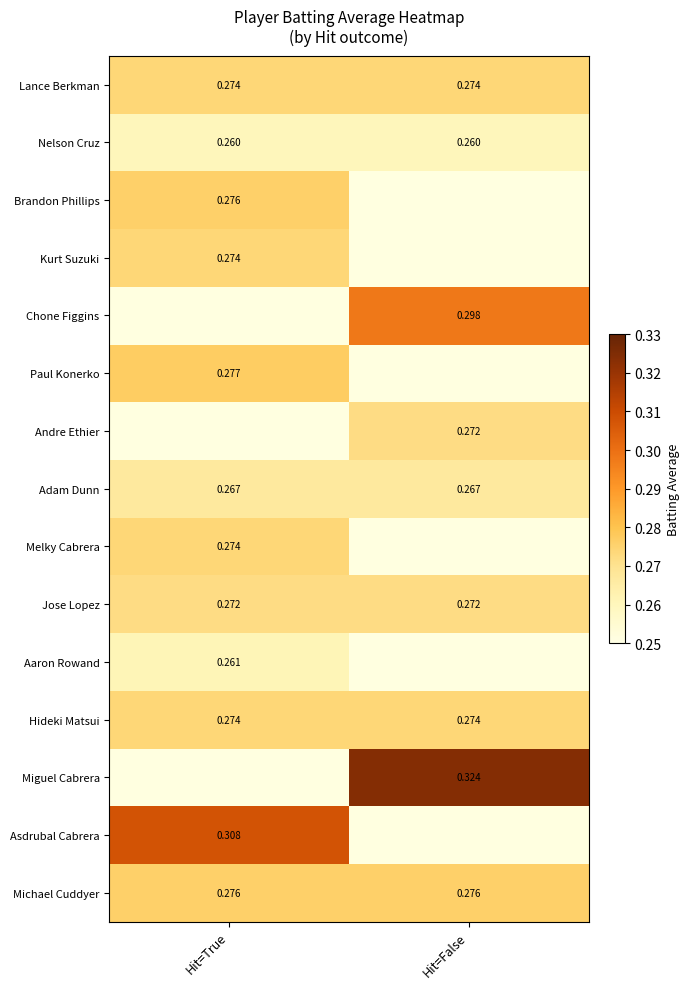

Is the value of Andre Ethier at Hit=False greater than the value of Kurt Suzuki at Hit=True?

No